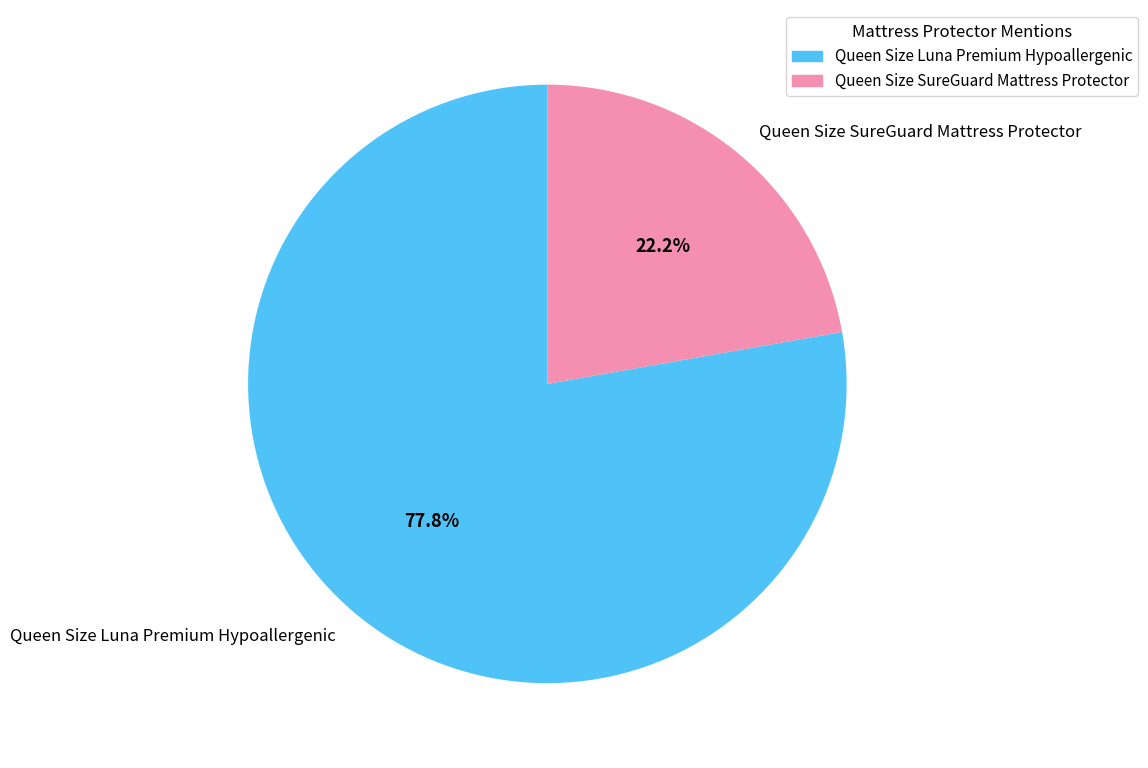

To the nearest percent, what percentage of the pie is Queen Size Luna Premium Hypoallergenic?

78%